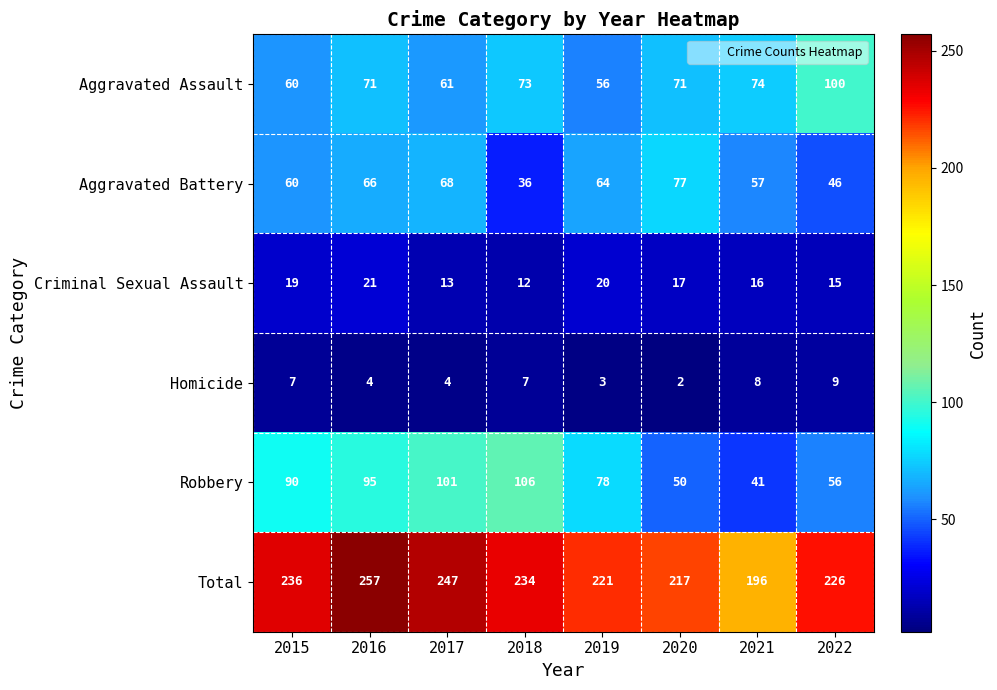

How many categories are shown in the chart?

8